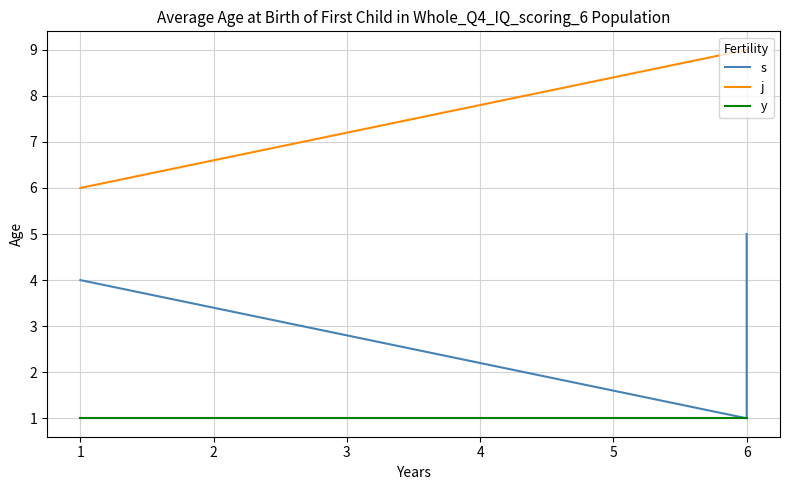

At how many categories does at least one series exceed 3?

6